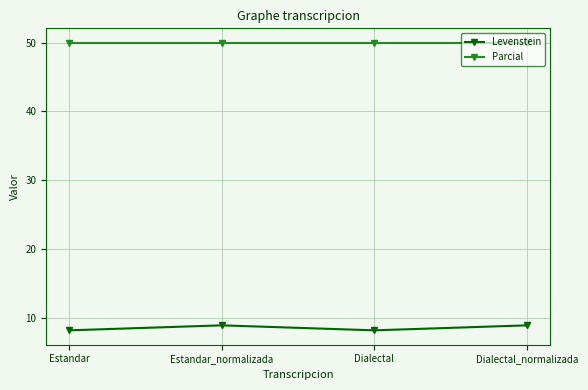

Is this an area chart (filled region under the line)?

No